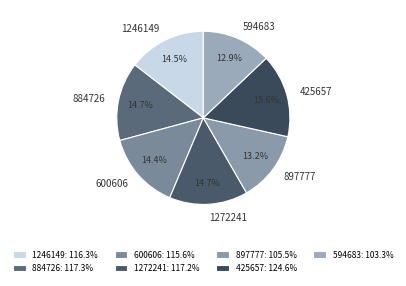

Does any single category account for the majority?

No